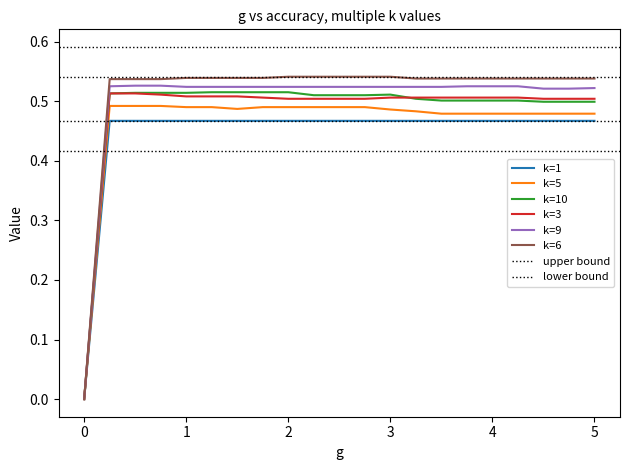

The value of k=9 at 0 is 0.3. True or false?

False